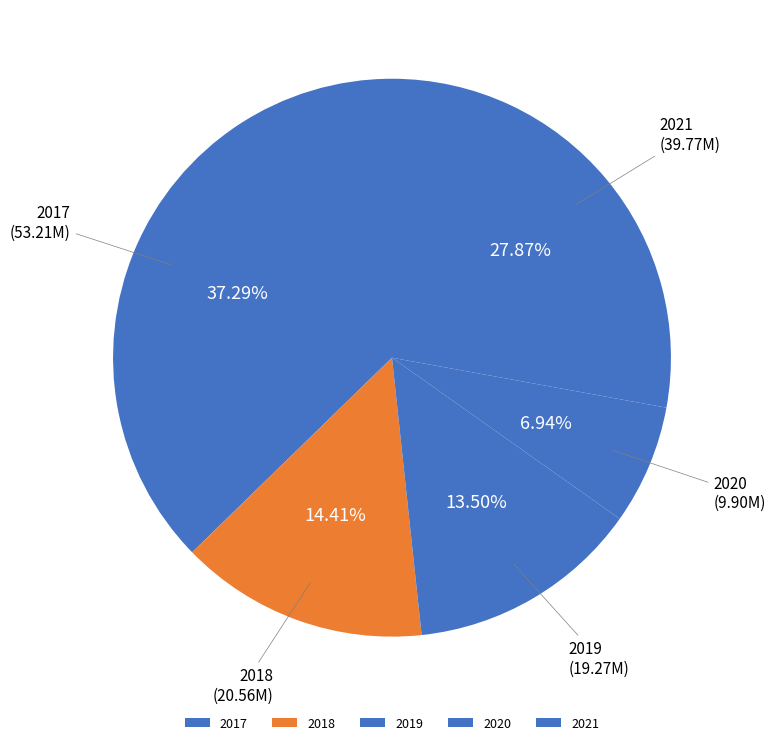

Which slice is the smallest?

2020